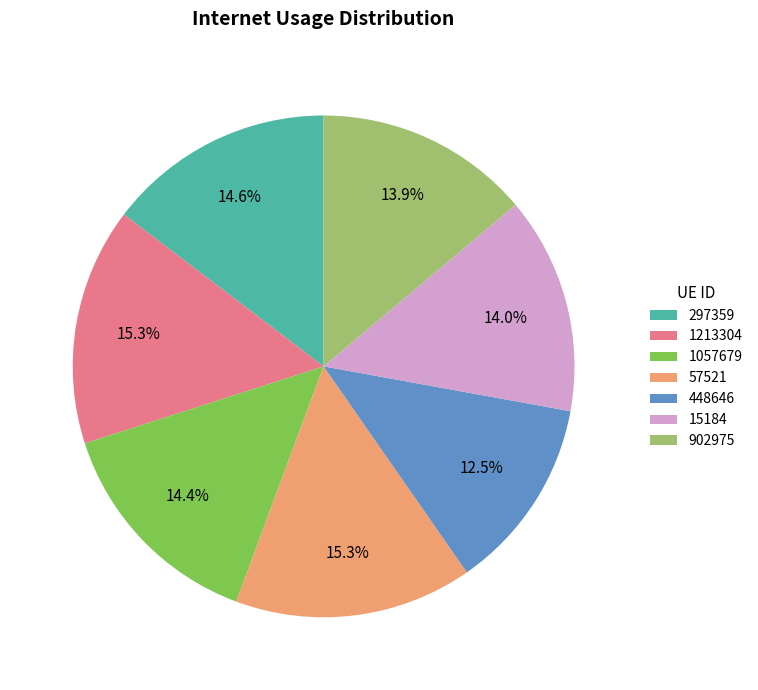

The 448646 slice represents 24% of the pie. True or false?

False